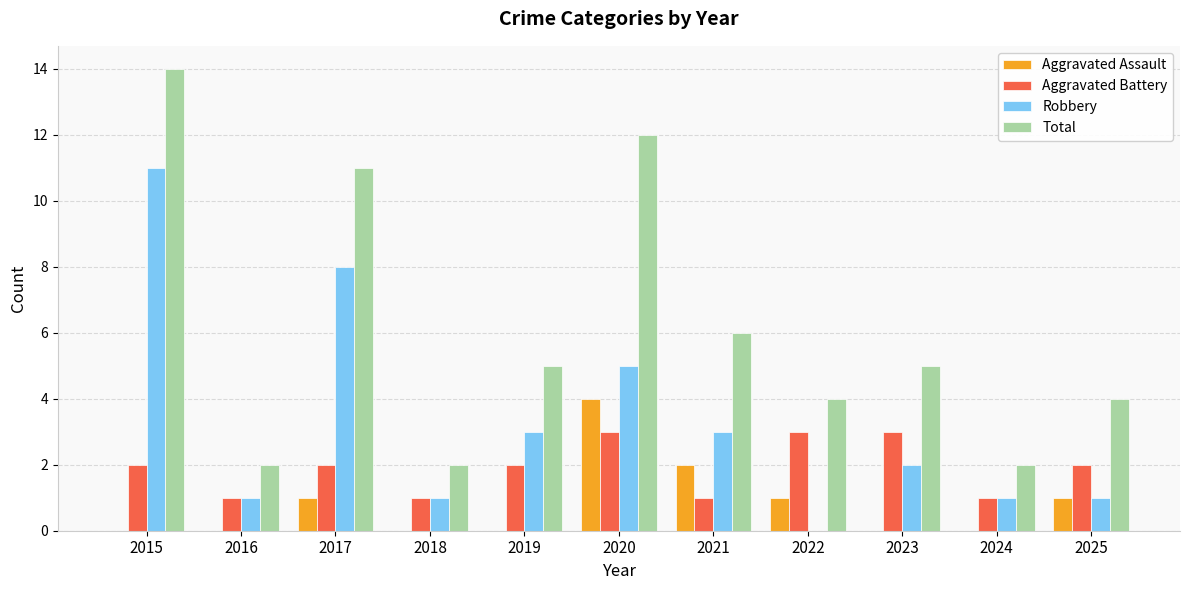

Reading left to right, transcribe all the data shown in this chart.

Aggravated Assault: 0	0	1	0	0	4	2	1	0	0	1
Aggravated Battery: 2	1	2	1	2	3	1	3	3	1	2
Robbery: 11	1	8	1	3	5	3	0	2	1	1
Total: 14	2	11	2	5	12	6	4	5	2	4